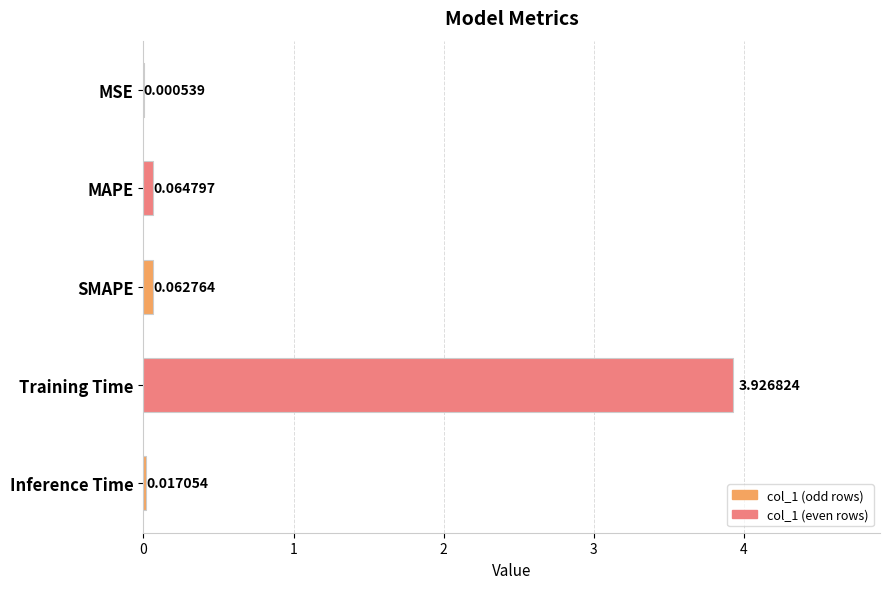

Are the bars horizontal?

Yes